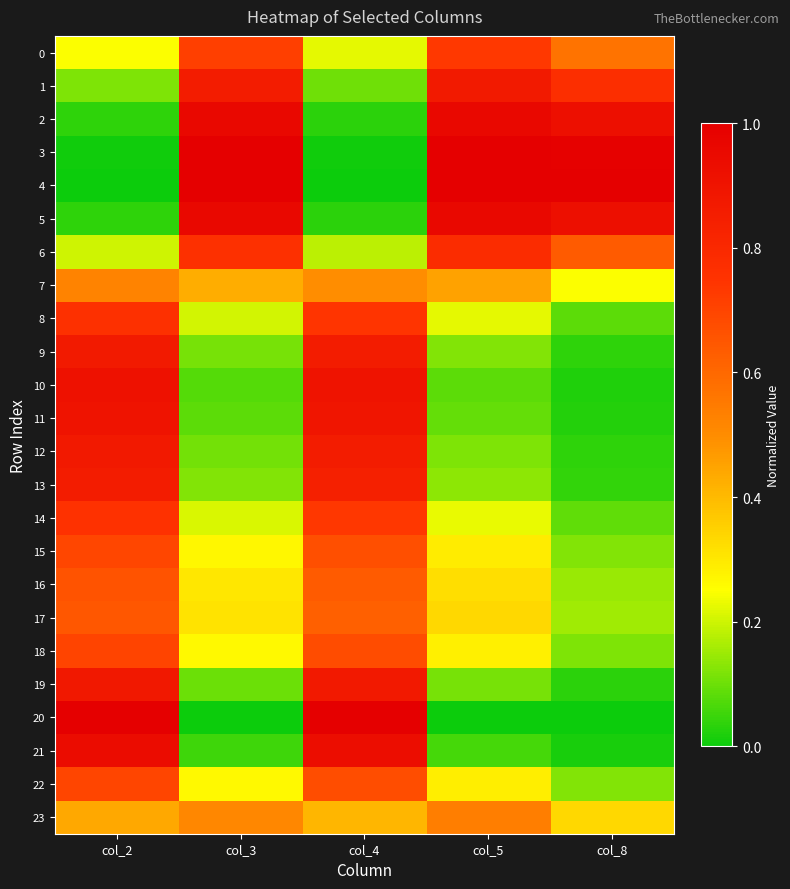

What is the difference between the highest and lowest values at col_3?

1.0